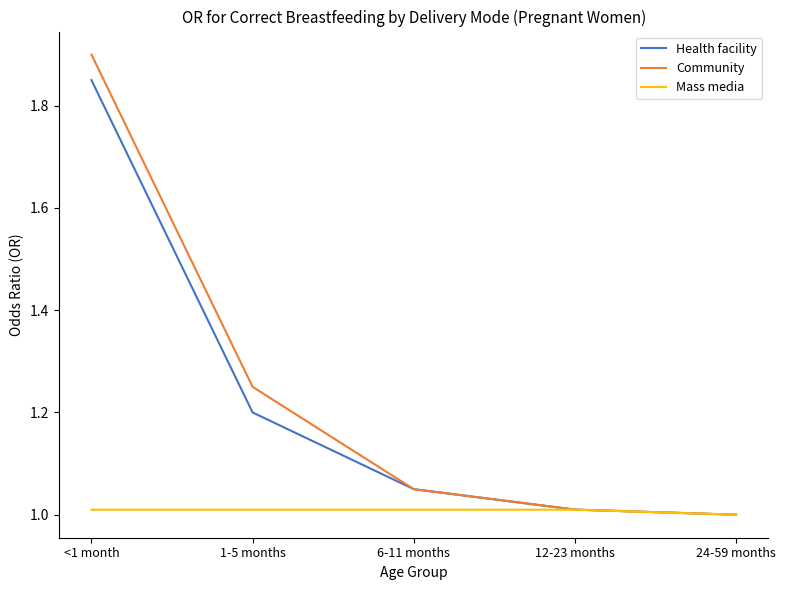

What is the difference between the maximum and minimum values in the Community series?

0.9